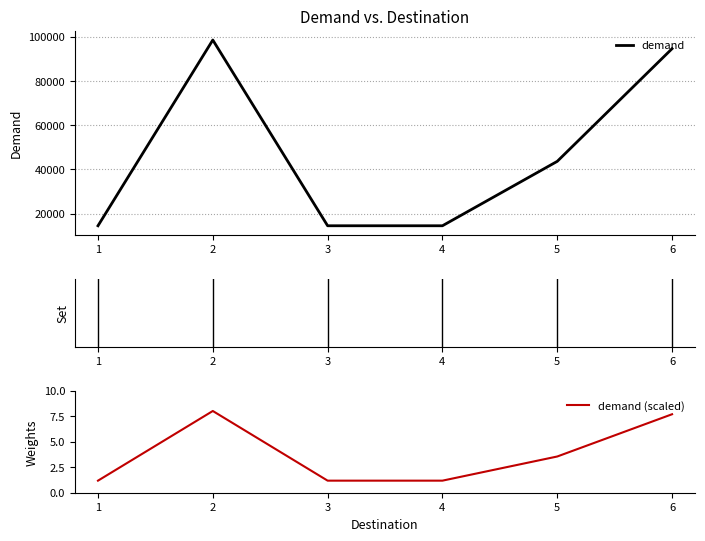

Reading right to left, what are all the values shown in this chart?

demand: 6=94620.0	5=43675.0	4=14551.0	3=14551.0	2=98538.0	1=14551.0
demand (scaled): 6=7.7	5=3.5	4=1.2	3=1.2	2=8.0	1=1.2